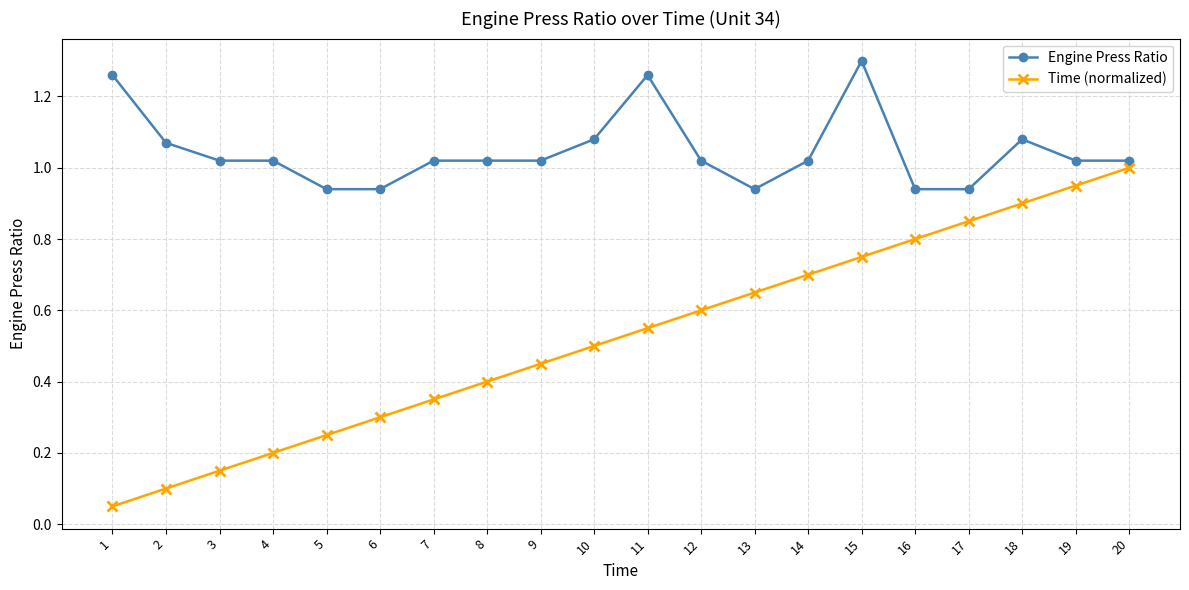

Rank the categories by Time (normalized) value from highest to lowest.

20, 19, 18, 17, 16, 15, 14, 13, 12, 11, 10, 9, 8, 7, 6, 5, 4, 3, 2, 1